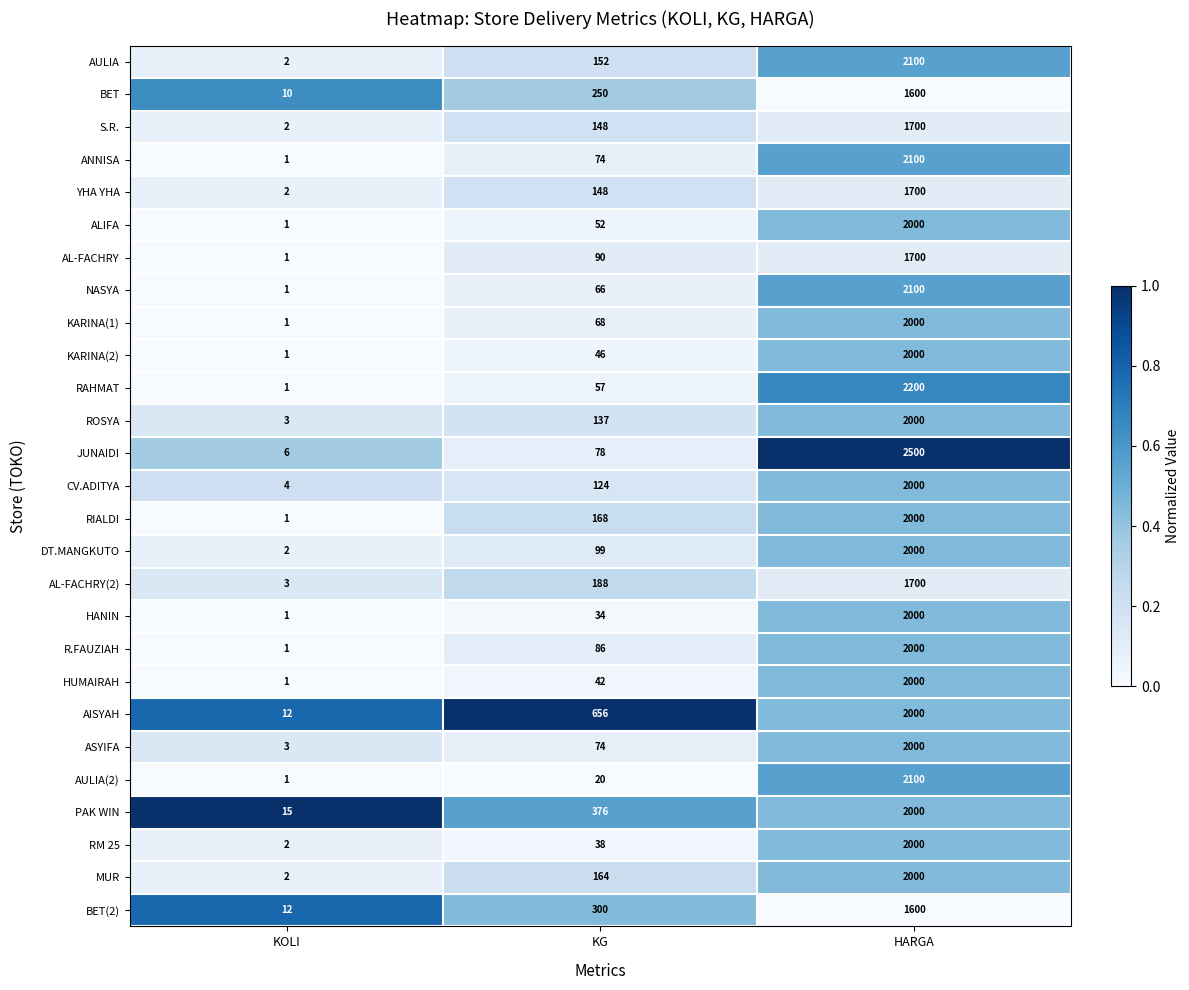

What is the difference between the R.FAUZIAH values at KG and HARGA?

1914